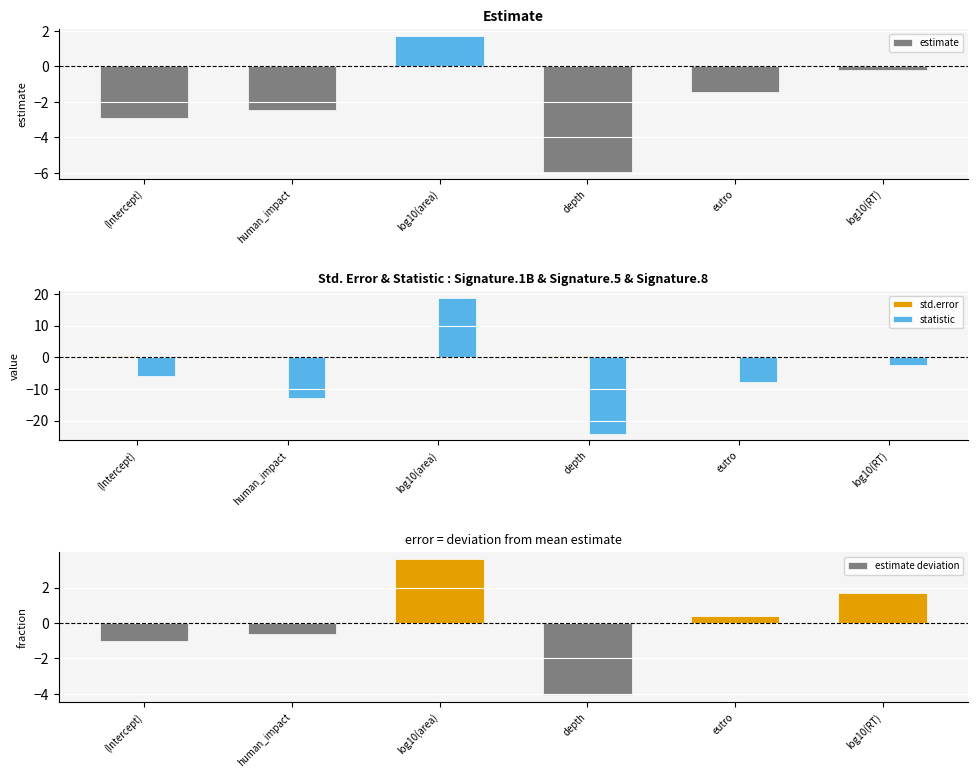

Where does the estimate deviation series first go above 0?

log10(area)